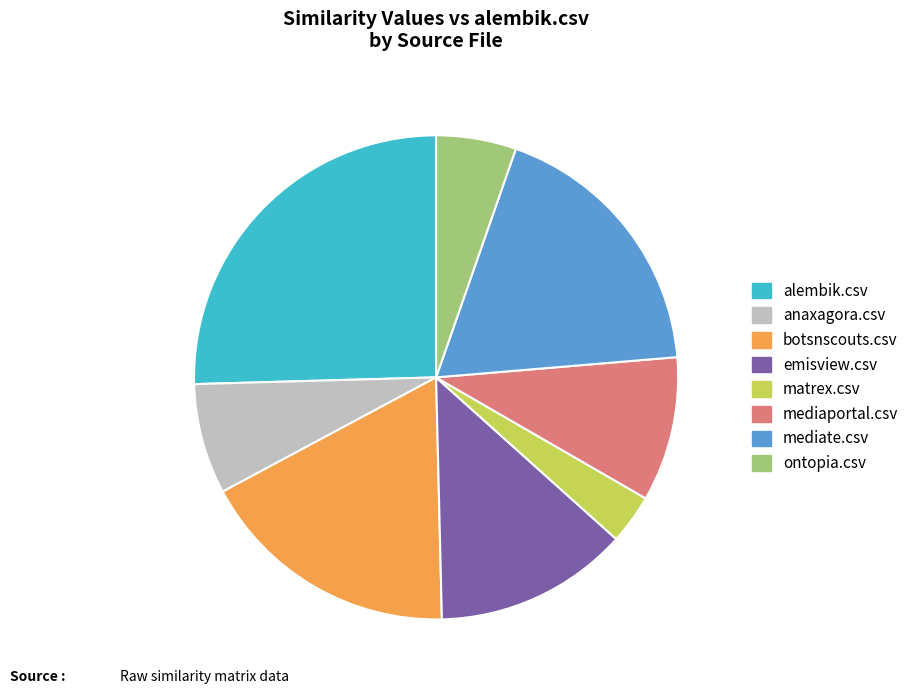

Is there a majority slice in this chart?

No